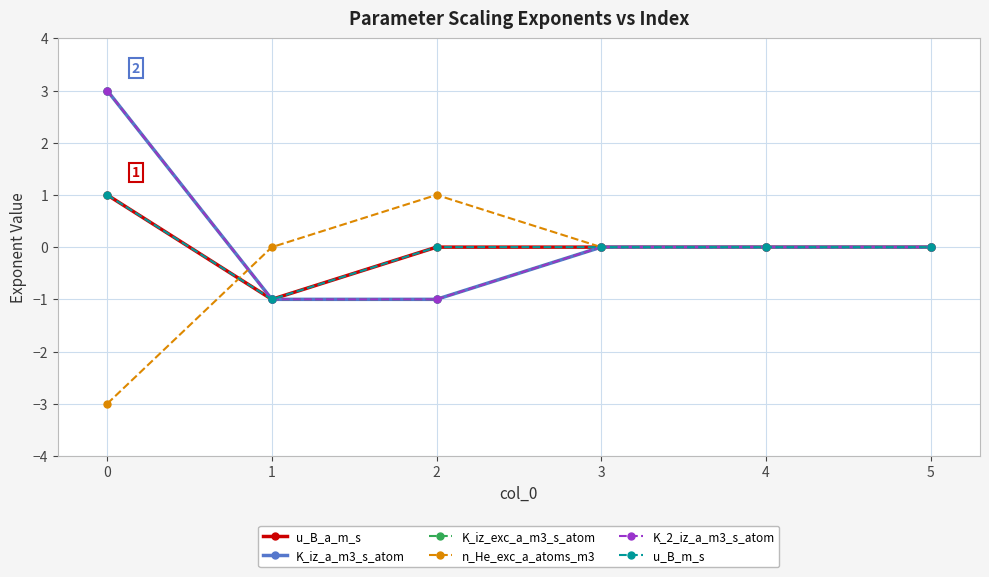

What is the difference between the u_B_a_m_s values at 3 and 0?

1